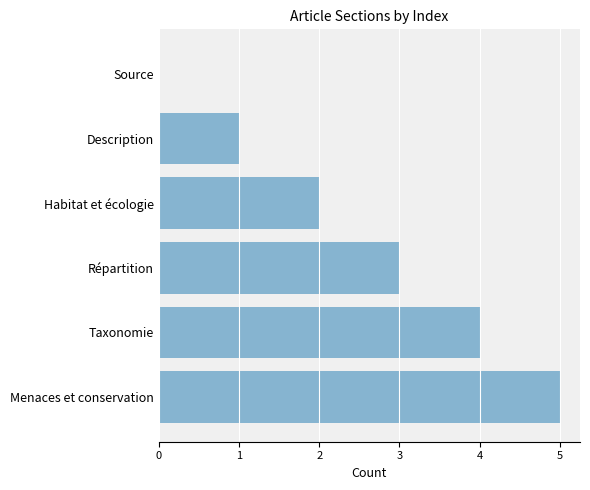

What is the change in value from Taxonomie to Menaces et conservation?

+1